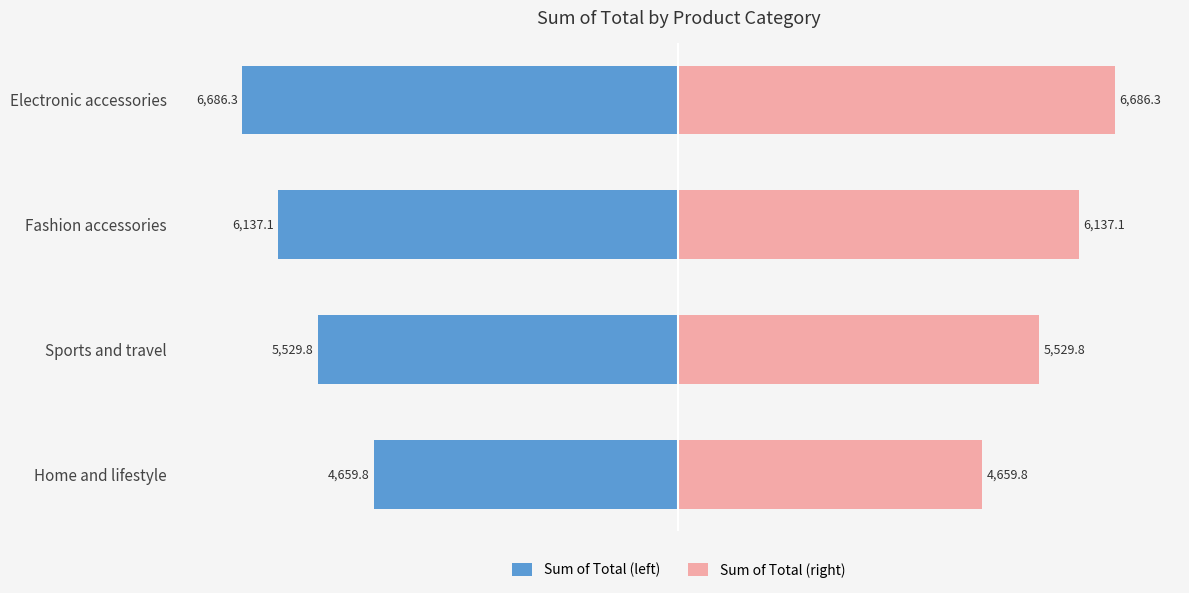

Which series has the largest range (max minus min)?

Sum of Total (left)